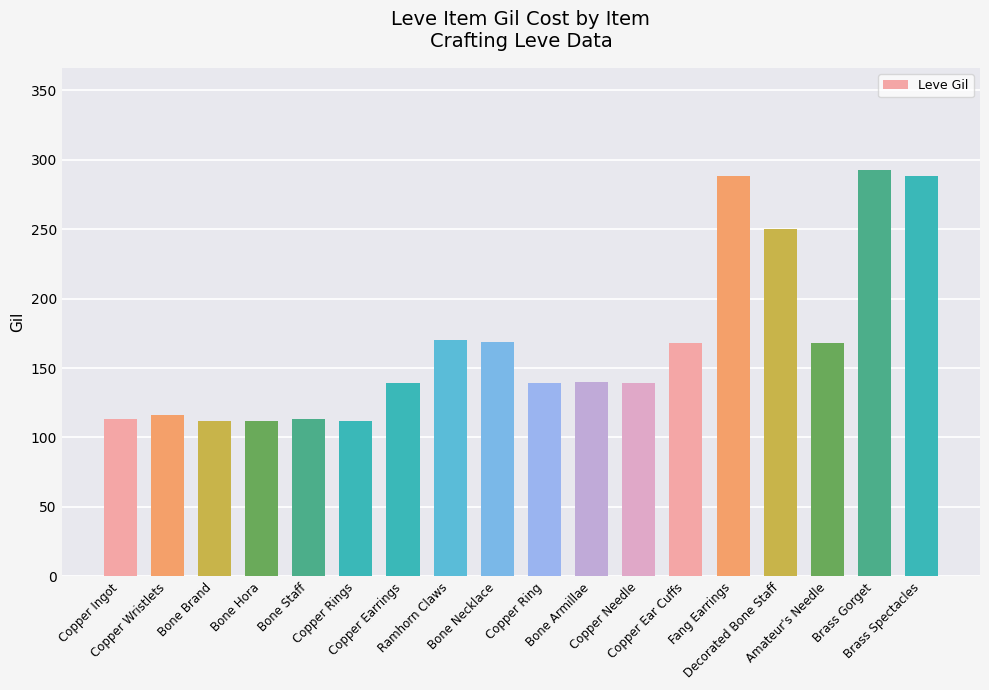

What is the value of the 3rd bar from the left?

112